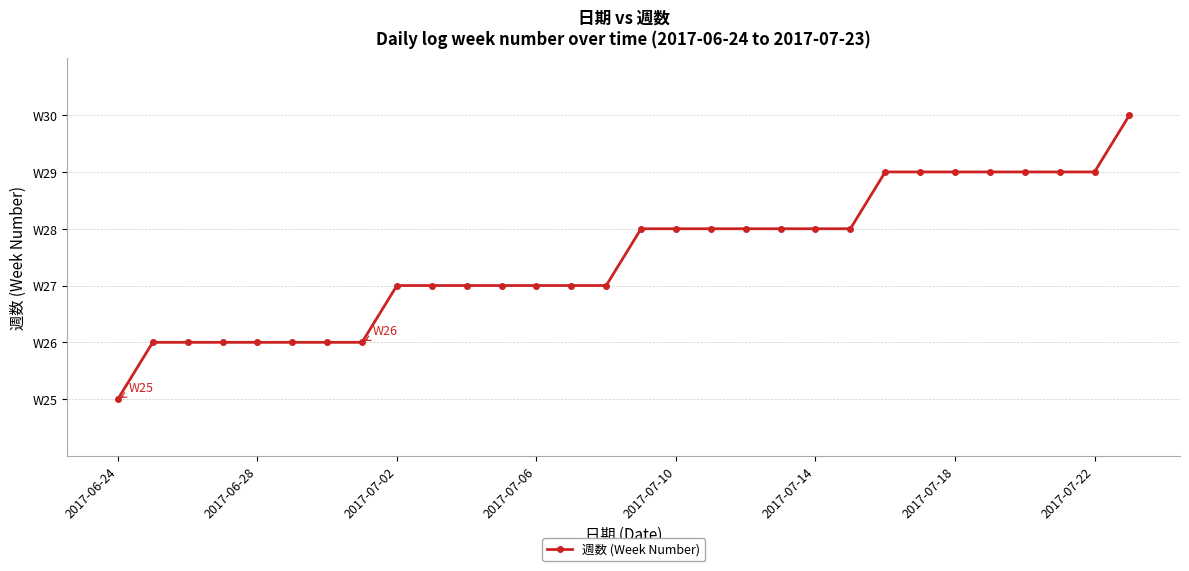

Is this an area chart (filled region under the line)?

No